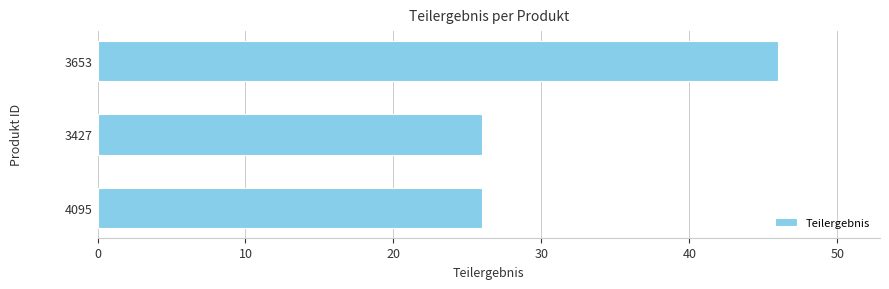

What is the approximate value at 4095?

26.0